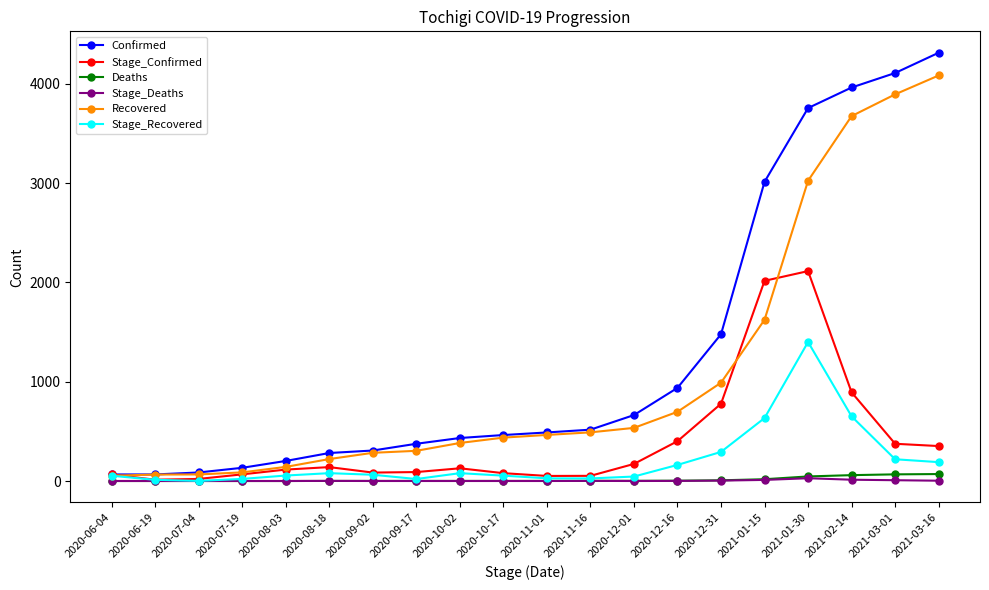

Which series has the widest spread of values?

Confirmed